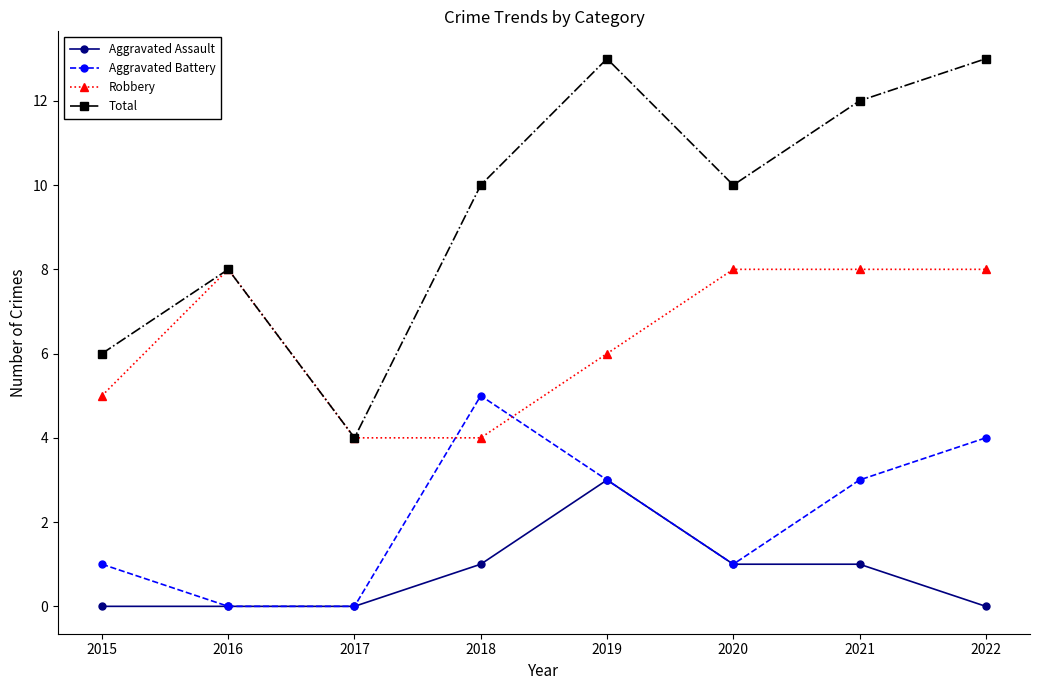

True or false: Aggravated Battery and Total intersect in this chart.

False